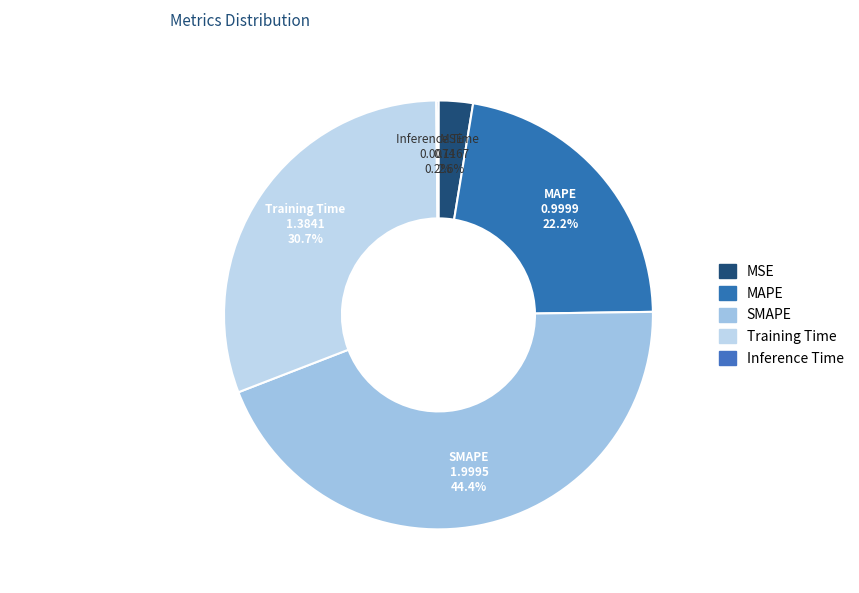

Is the sum of MAPE and SMAPE greater than half?

Yes